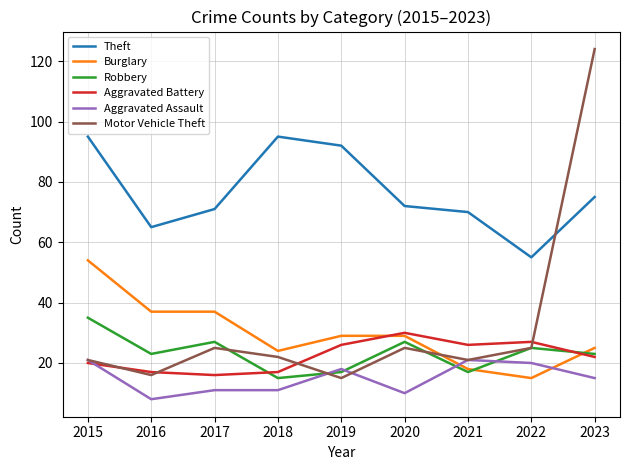

What value does the Burglary series have at 2022, to the nearest 5?

15